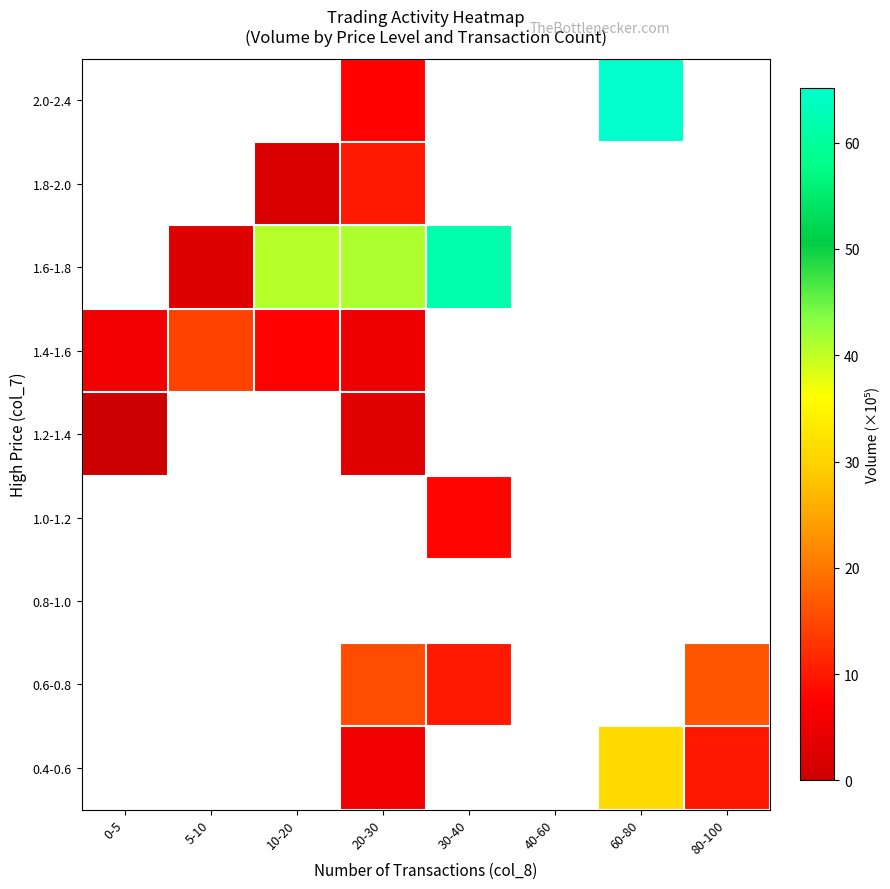

At which category does the chart reach its peak across all series?

60-80